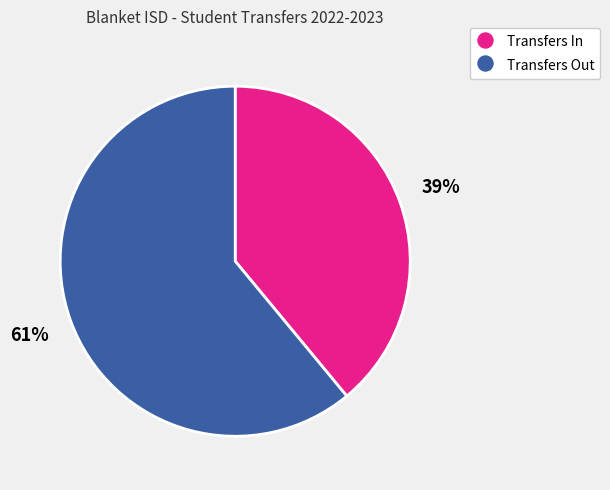

To the nearest percent, what is the difference between the Transfers In and Transfers Out slice percentages?

22%